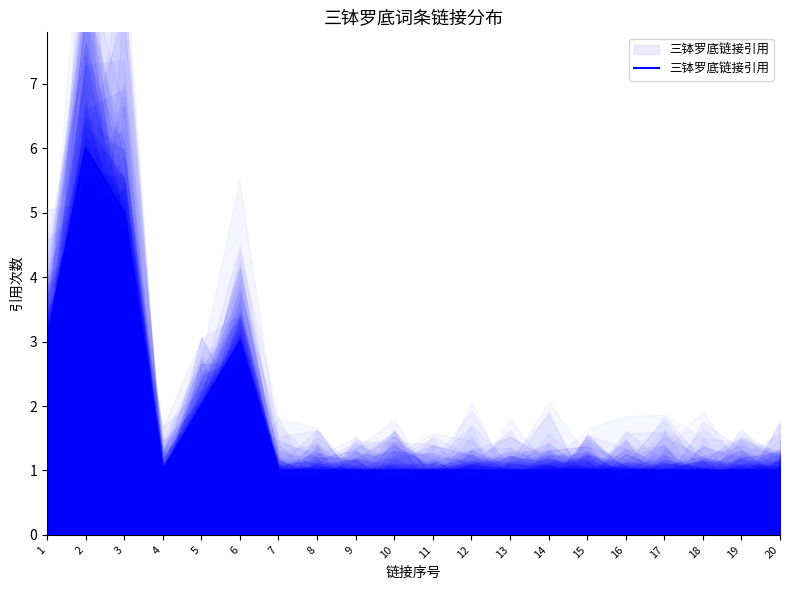

Where is the first local maximum?

2